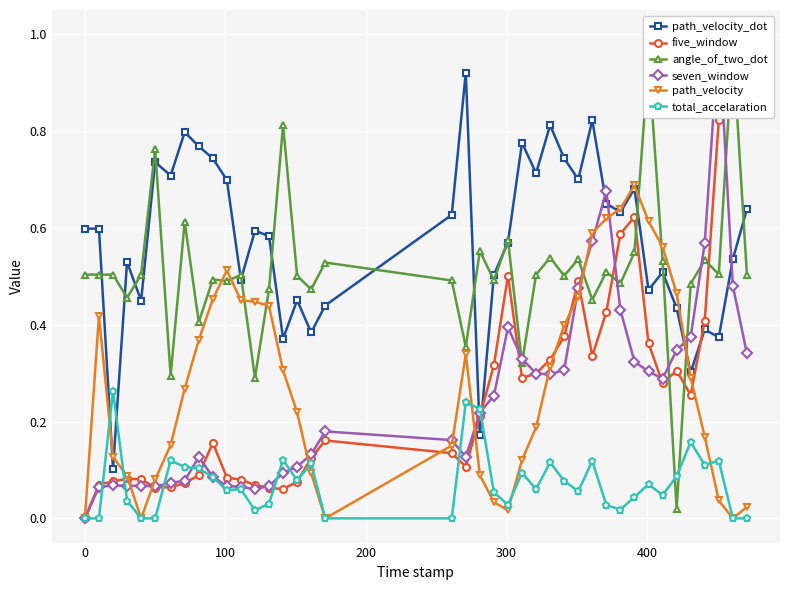

What are all the series names shown in the legend?

path_velocity_dot, five_window, angle_of_two_dot, seven_window, path_velocity, total_accelaration